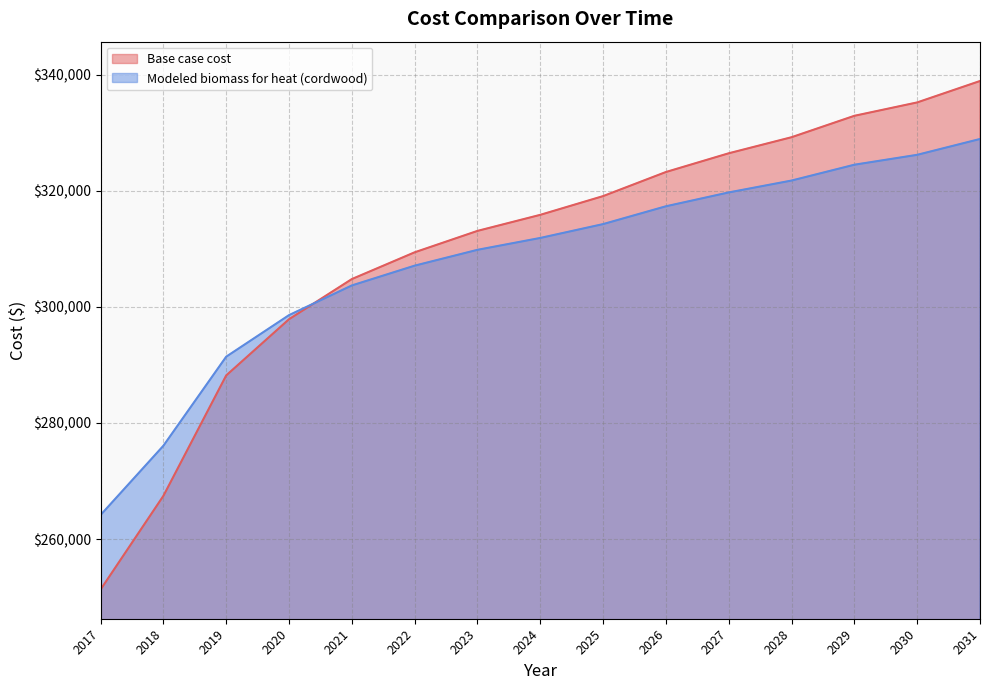

Reading left to right, list all the values displayed in this chart.

Base case cost: 251297.9	267433.9	288180.3	297861.9	304777.4	309387.7	313075.9	315842.1	319069.3	323218.6	326445.8	329211.9	332900.2	335205.3	338893.6
Modeled biomass for heat (cordwood): 264136.4	276067.7	291407.8	298566.6	303680.0	307088.9	309816.0	311861.4	314247.6	317315.7	319701.9	321747.3	324474.4	326178.9	328906.0